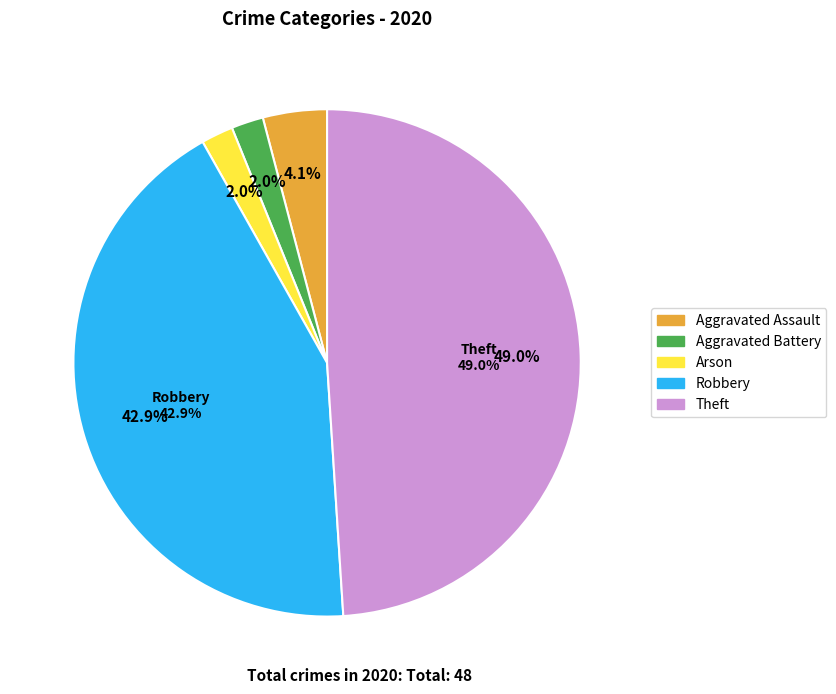

Is there a majority slice in this chart?

No